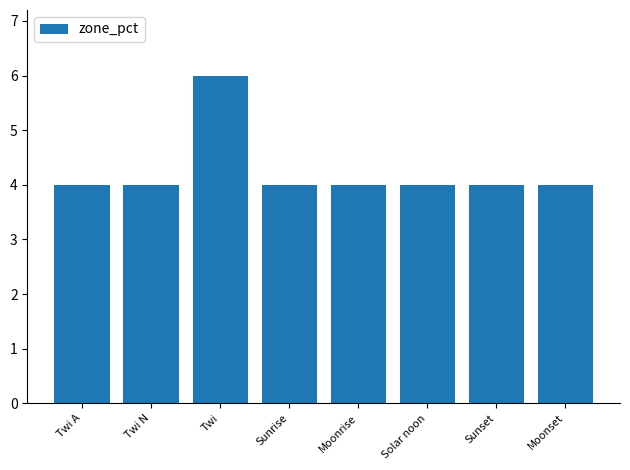

At which category does the chart reach its peak across all series?

Twi